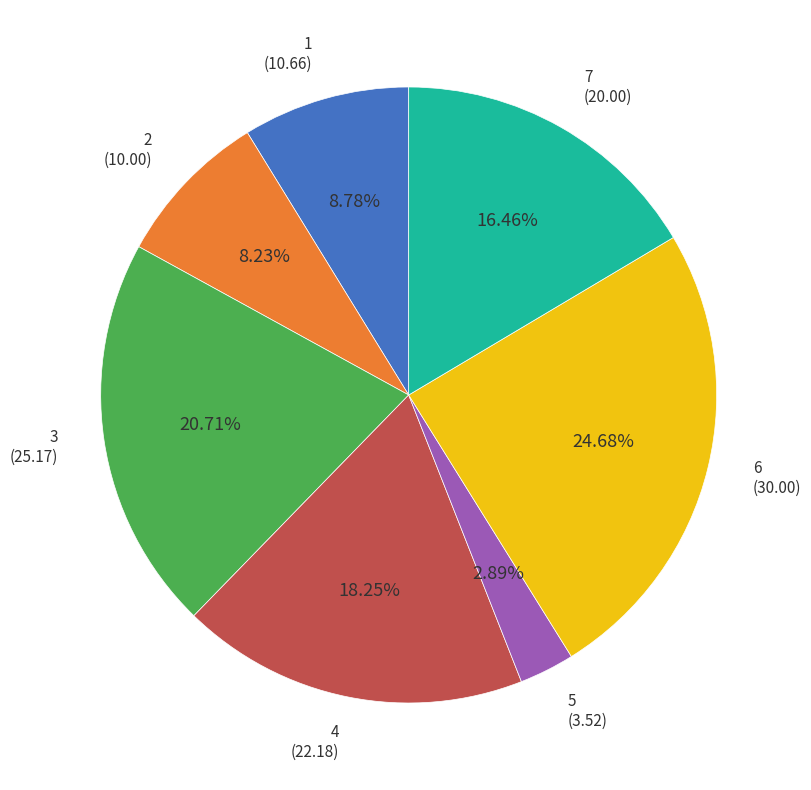

How many slices are in this pie chart?

7